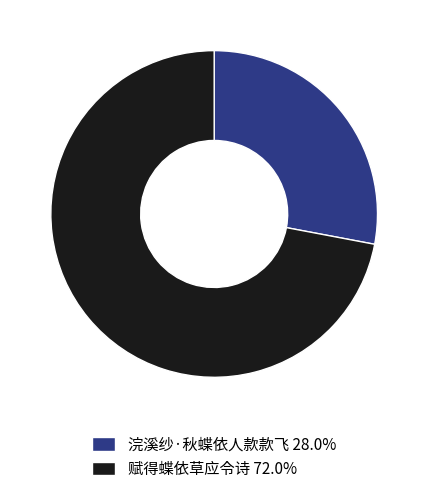

Approximately how many times larger is the value at 赋得蝶依草应令诗 compared to 浣溪纱·秋蝶依人款款飞?

2.6